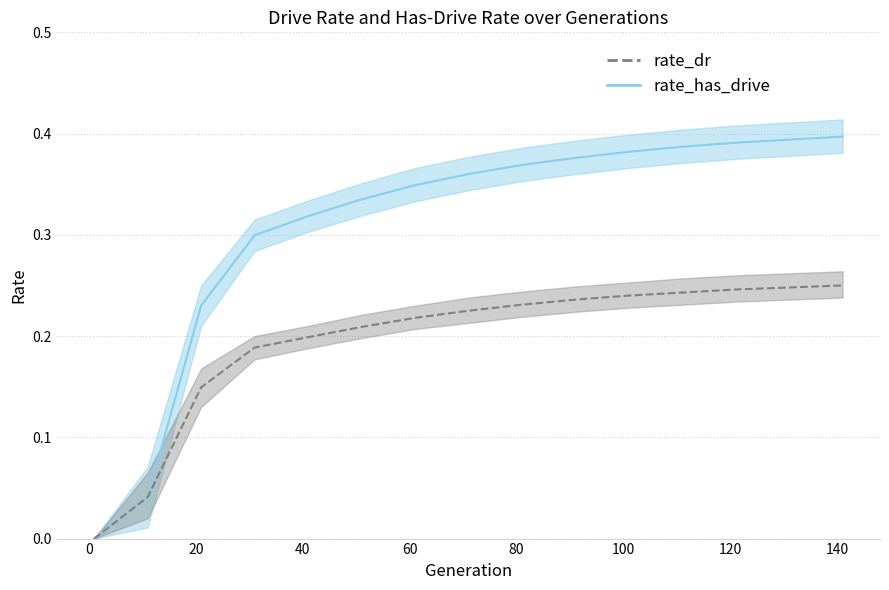

Reading left to right, transcribe all the data shown in this chart.

rate_dr: 0.0	0.0	0.1	0.2	0.2	0.2	0.2	0.2	0.2	0.2	0.2	0.2	0.2	0.2	0.2
rate_dr_upper: 0.0	0.1	0.2	0.2	0.2	0.2	0.2	0.2	0.2	0.2	0.3	0.3	0.3	0.3	0.3
rate_dr_lower: 0.0	0.0	0.1	0.2	0.2	0.2	0.2	0.2	0.2	0.2	0.2	0.2	0.2	0.2	0.2
rate_has_drive: 0.0	0.0	0.2	0.3	0.3	0.3	0.3	0.4	0.4	0.4	0.4	0.4	0.4	0.4	0.4
rate_has_drive_upper: 0.0	0.1	0.2	0.3	0.3	0.4	0.4	0.4	0.4	0.4	0.4	0.4	0.4	0.4	0.4
rate_has_drive_lower: 0.0	0.0	0.2	0.3	0.3	0.3	0.3	0.3	0.4	0.4	0.4	0.4	0.4	0.4	0.4